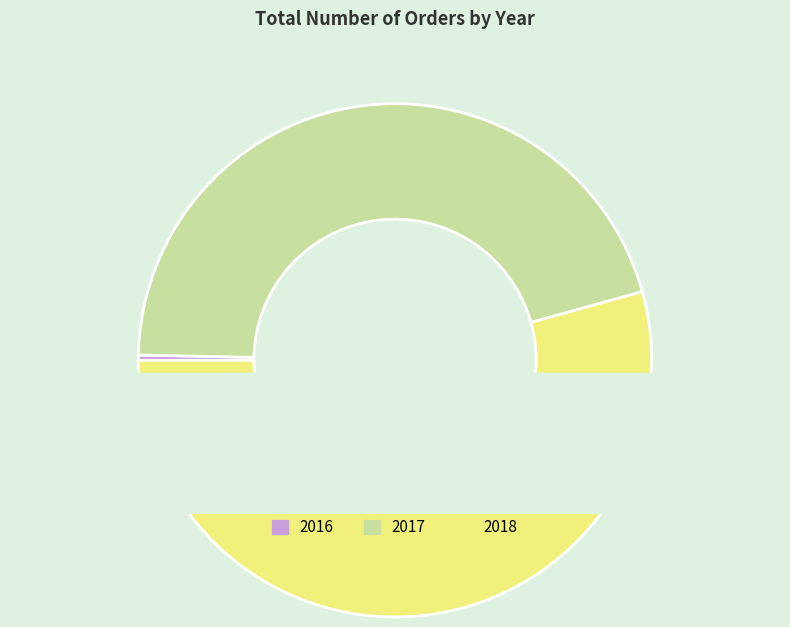

To the nearest percent, what is the average slice percentage?

33%